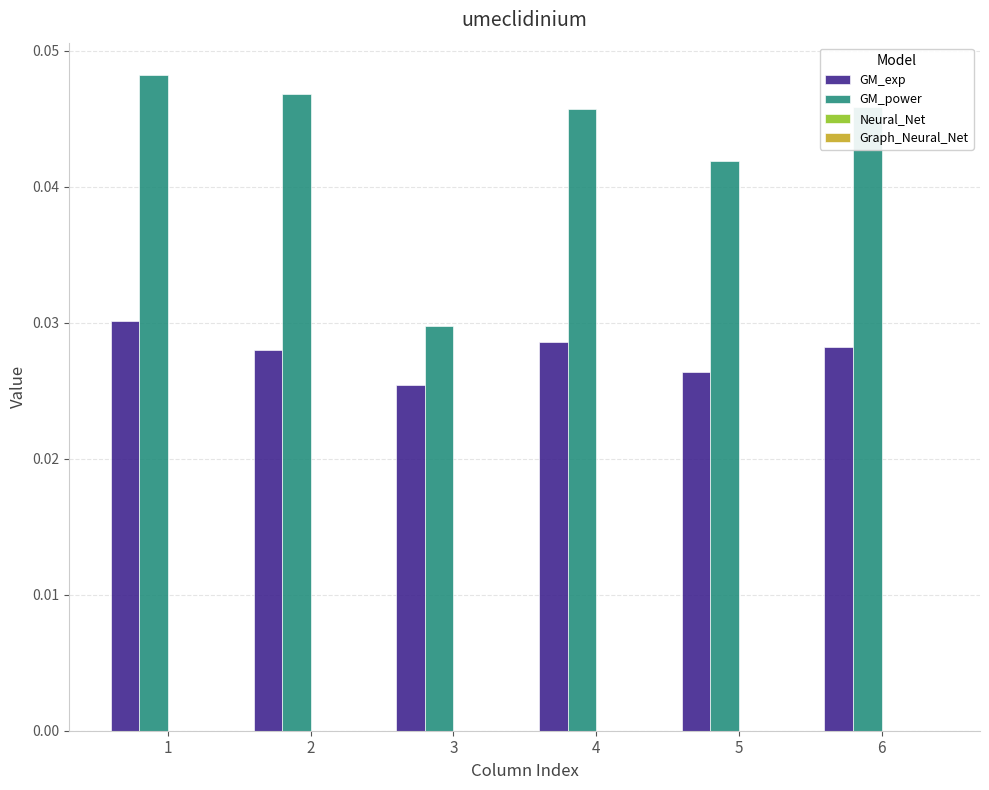

The GM_exp series shows 0.0 at 6. True or false?

True